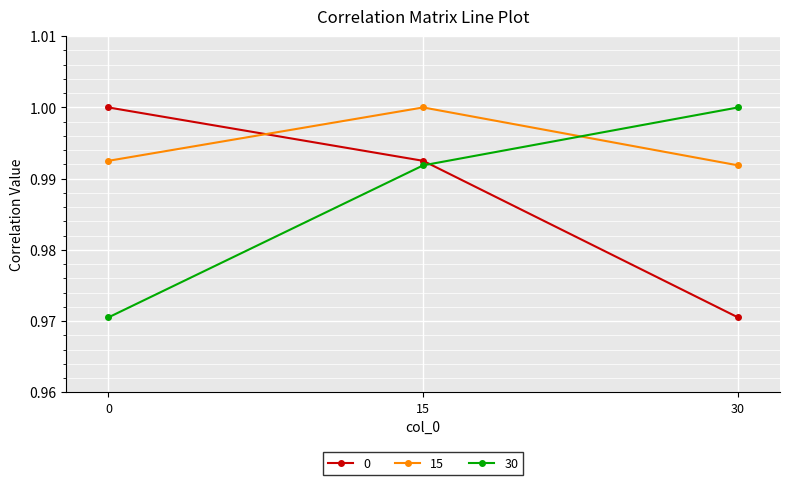

What are all the series names shown in the legend?

0, 15, 30